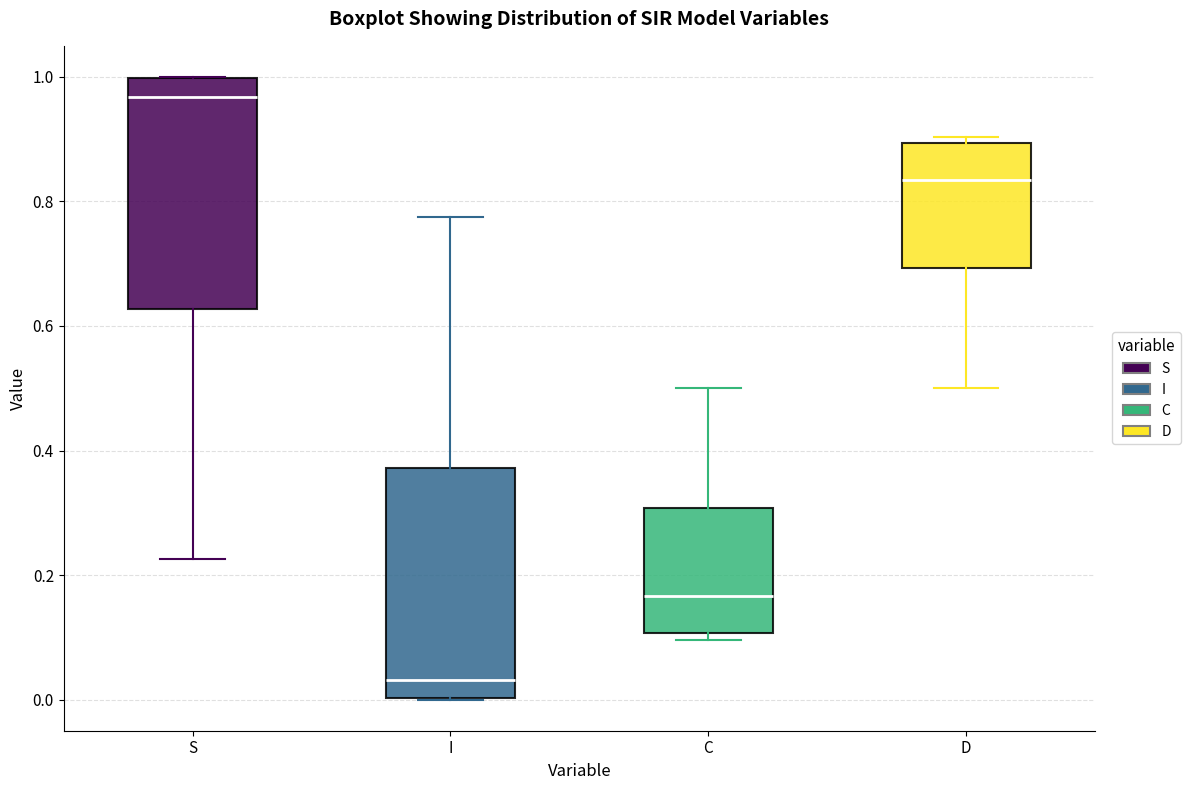

Where is the upper edge of the box for C on the y-axis? The values are not printed on the chart, so give them approximately, as read against the axis.

0.30